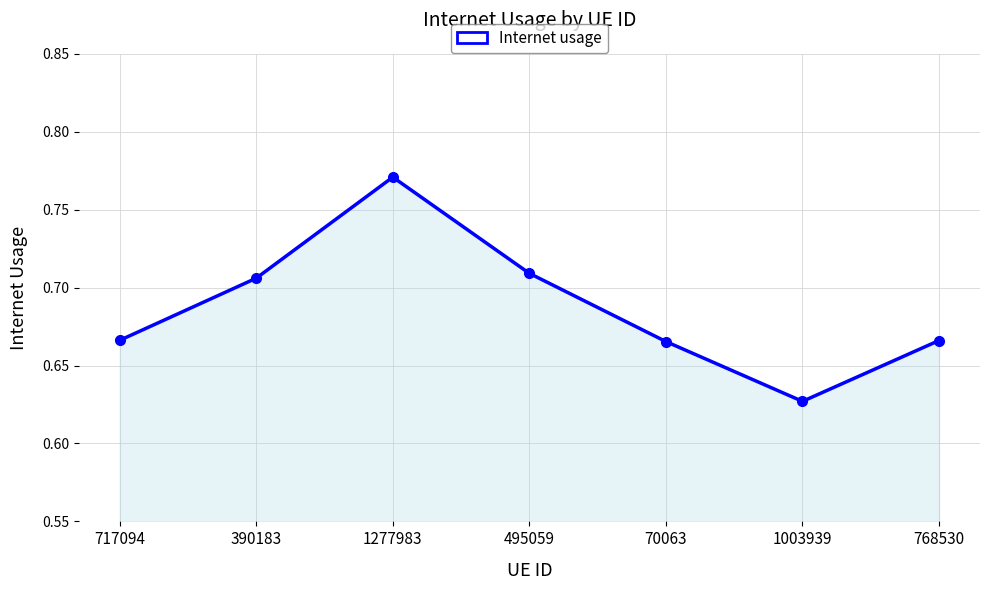

How many points are lower than both their immediate neighbors (excluding endpoints)?

1